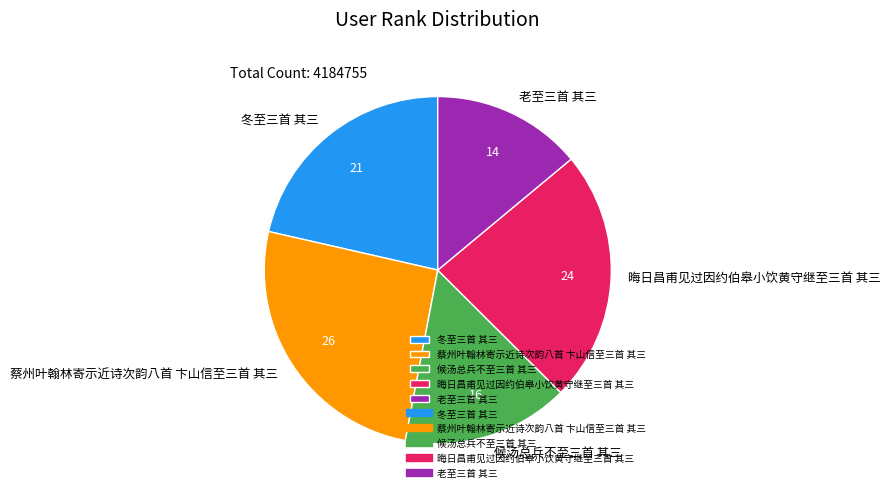

Count the number of slices in the pie.

5